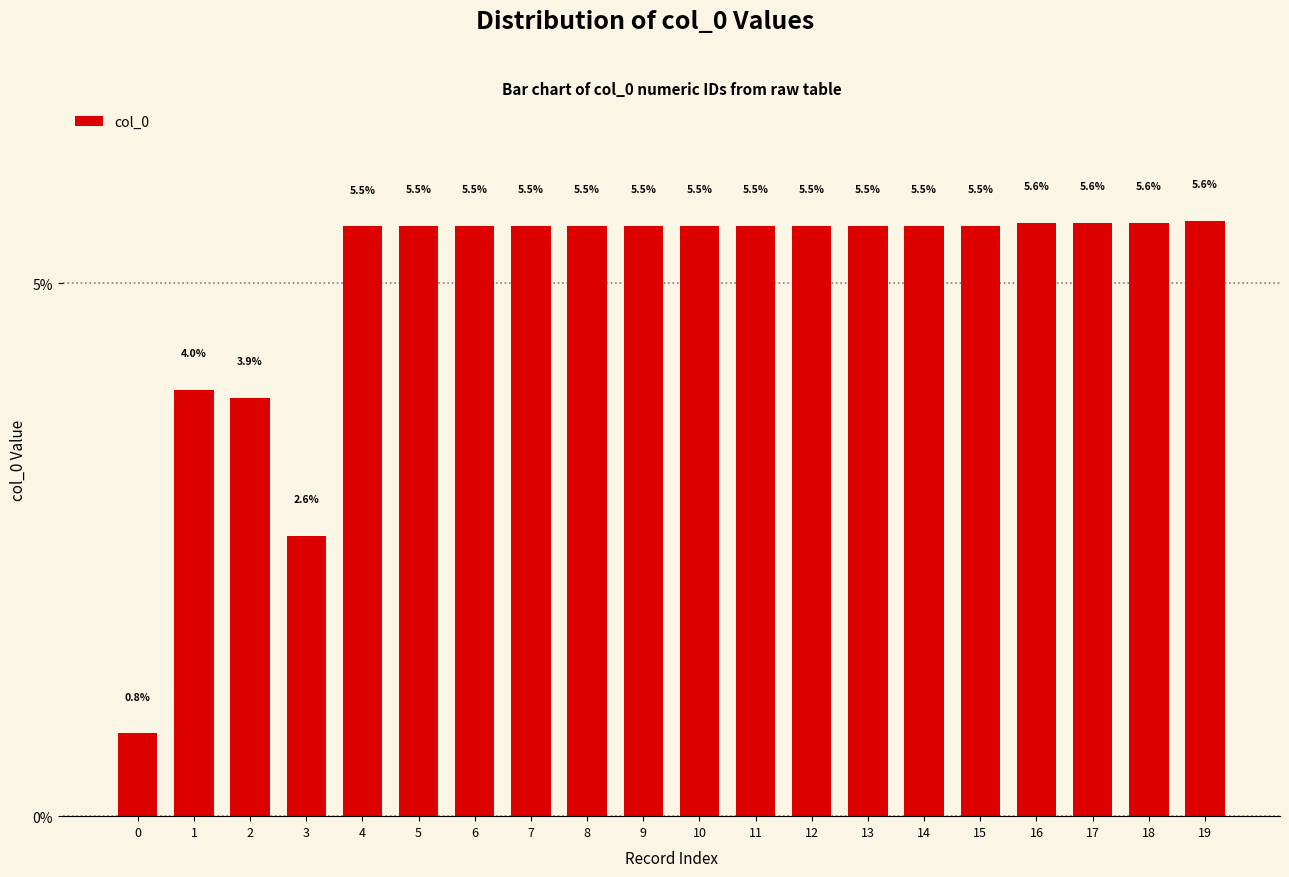

Does the chart contain stacked bars?

No